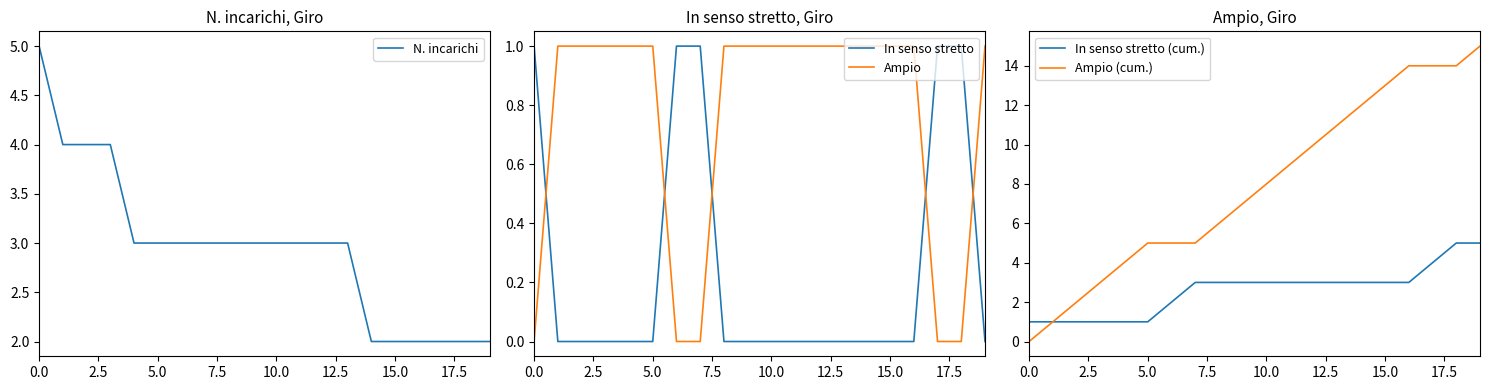

How many times do Ampio and In senso stretto cross each other?

5